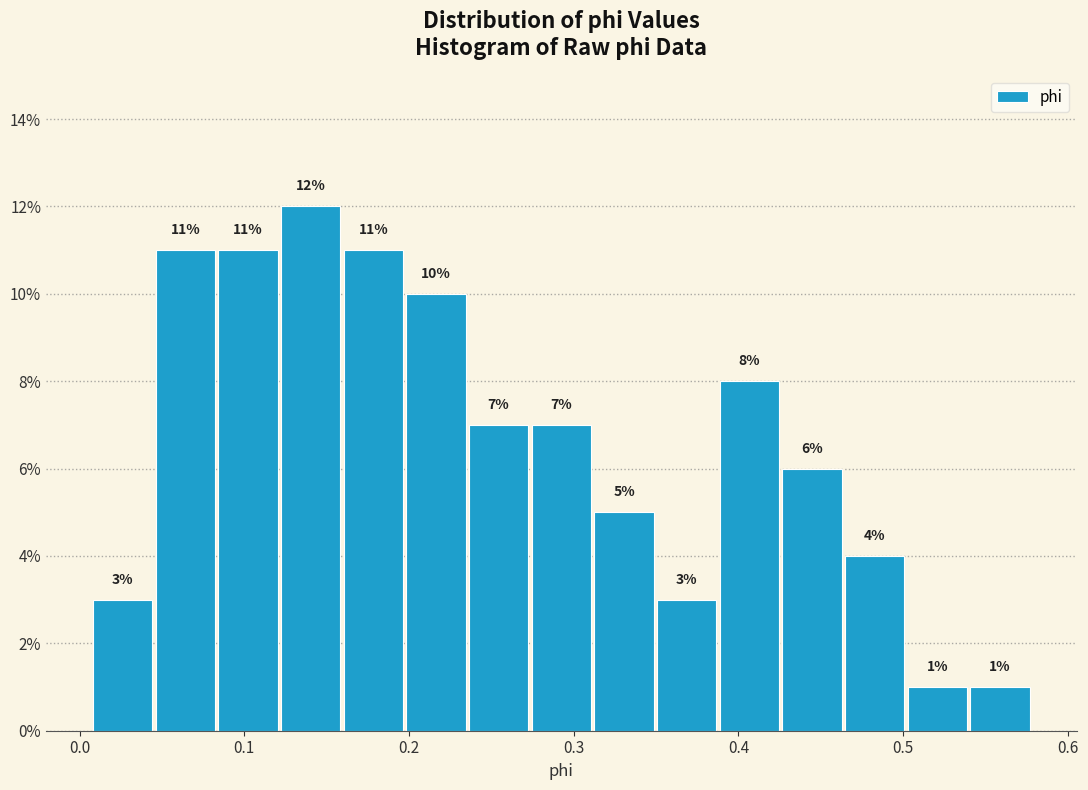

Around what value on the x-axis is the tallest bar? Give the approximate position of its centre, as read against the axis.

0.14